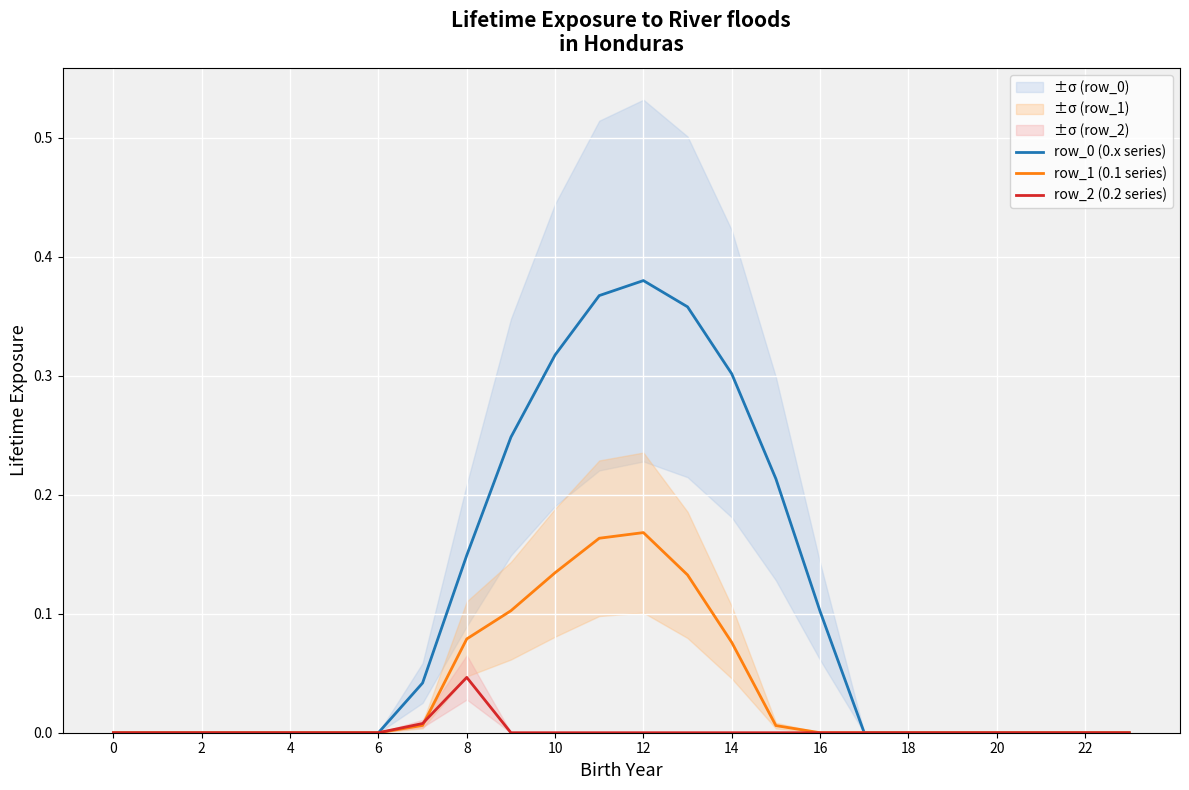

What is the difference between the maximum and minimum values in the row_0 (0.x series) series?

0.4